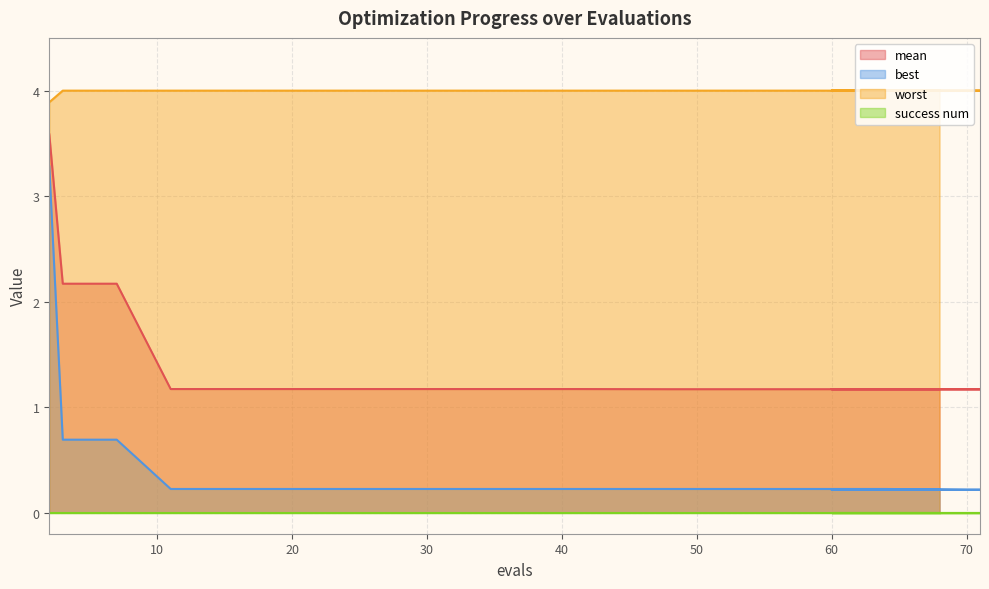

What is the greatest value displayed?

4.0